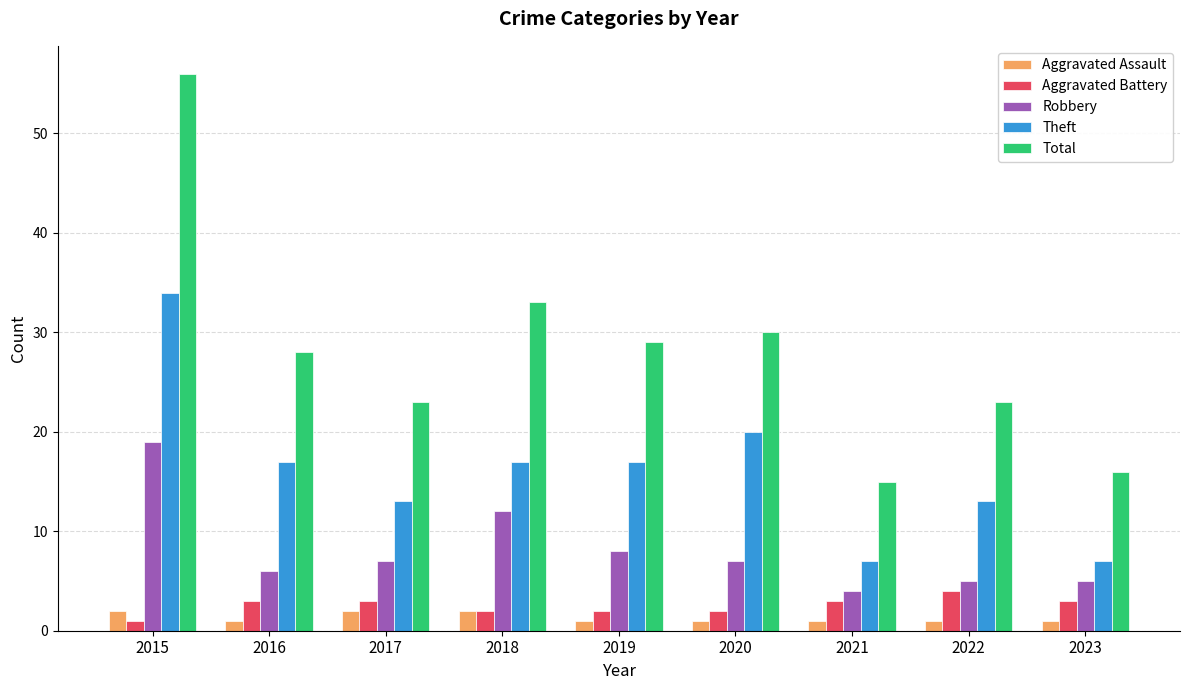

Which series has the largest range (max minus min)?

Total